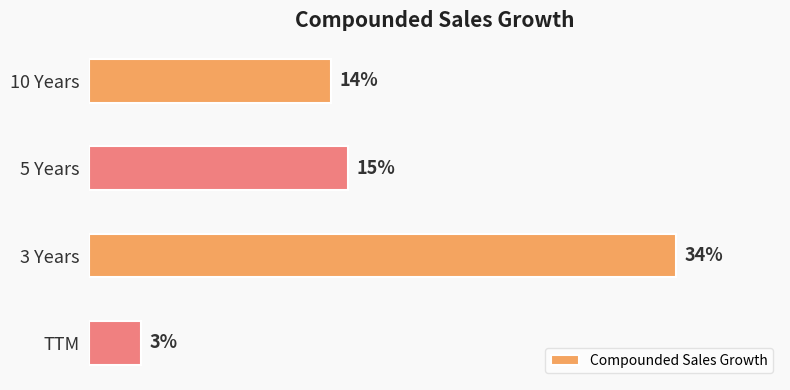

Which label corresponds to the largest value in the chart?

3 Years